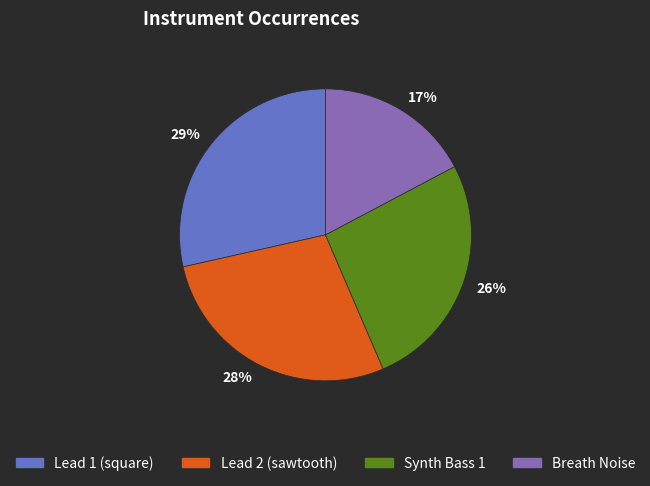

Is there any slice that represents more than half of the pie?

No